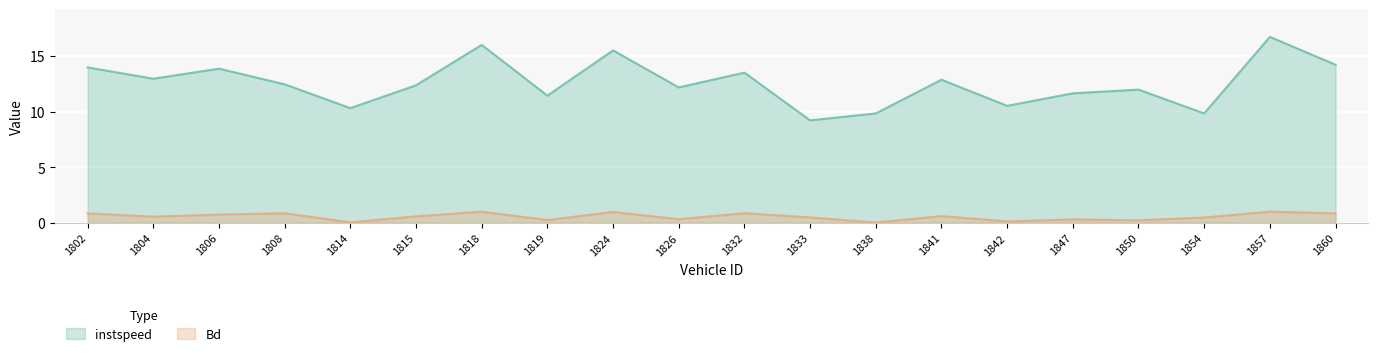

Rank the series by their maximum value, from lowest to highest.

Bd, instspeed